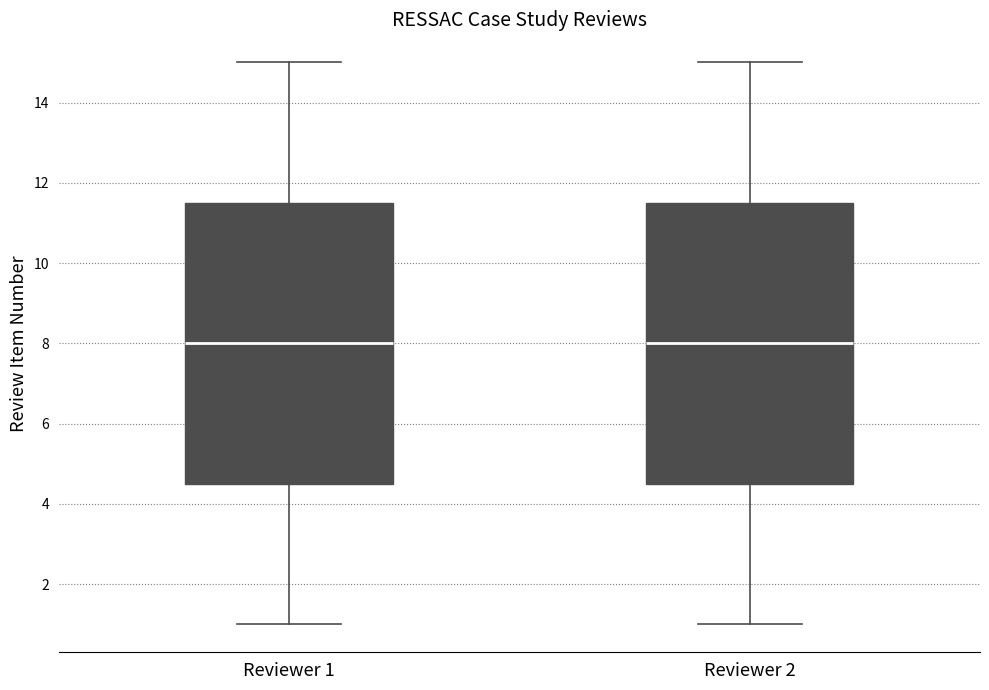

Reading left to right, transcribe this box plot: for each box, give where its median line is, the range the box spans, and where its two whiskers end, as read against the y-axis. The values are not printed on the chart, so give them approximately, as read against the axis.

Reviewer 1: median 8.0, box 4.6 to 11.6, whiskers 1.0 to 15.0
Reviewer 2: median 8.0, box 4.6 to 11.6, whiskers 1.0 to 15.0